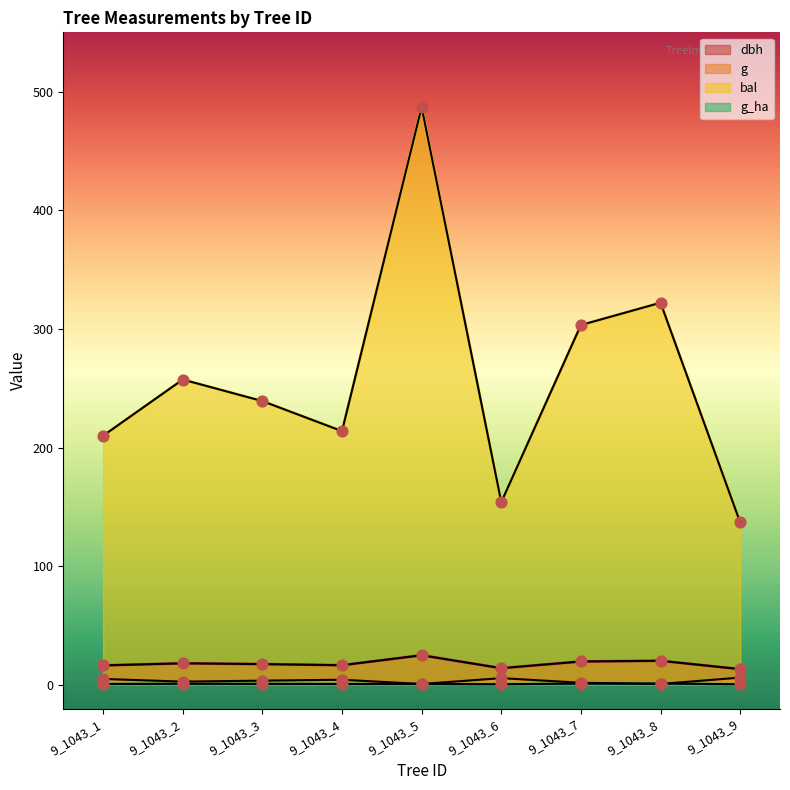

At how many categories does at least one series exceed 293?

3